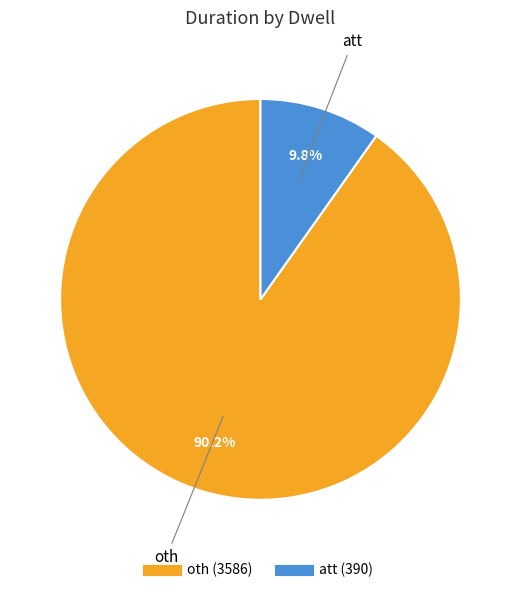

Approximately how many times larger is the value at oth compared to att?

9.2